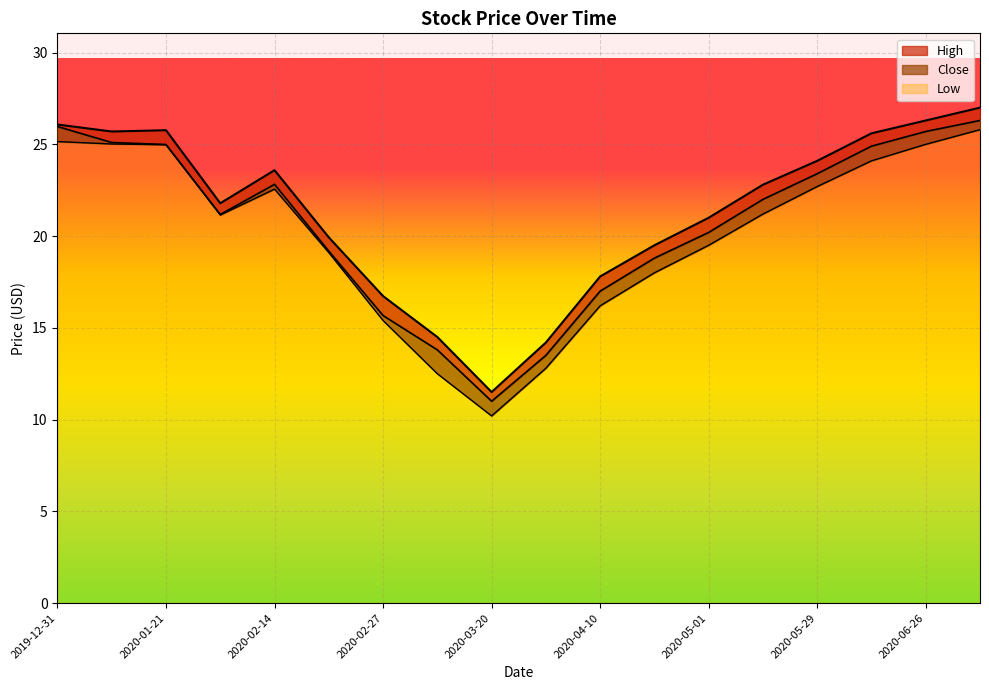

What is the value of the High point at the 6th from the left?

19.9